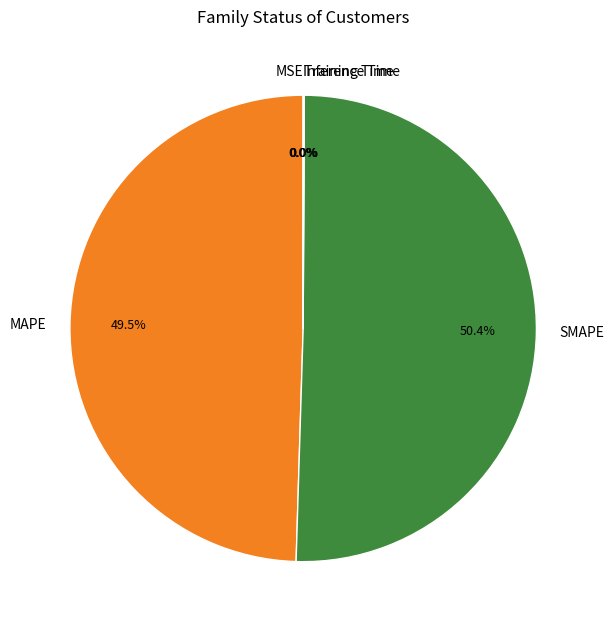

Is SMAPE the majority of the pie?

Yes